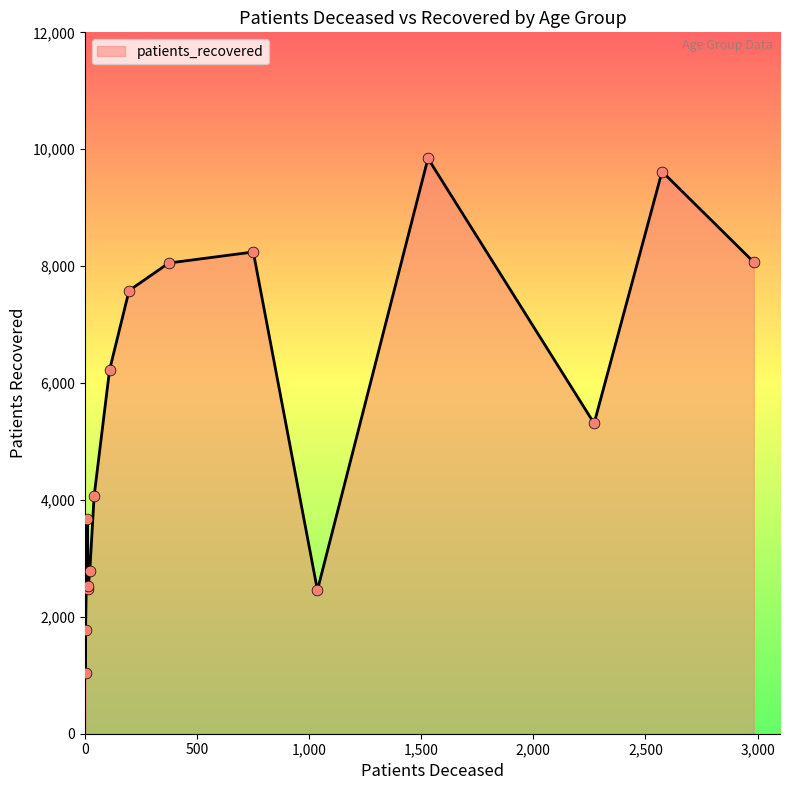

Which series contains the highest Y value?

patients_recovered